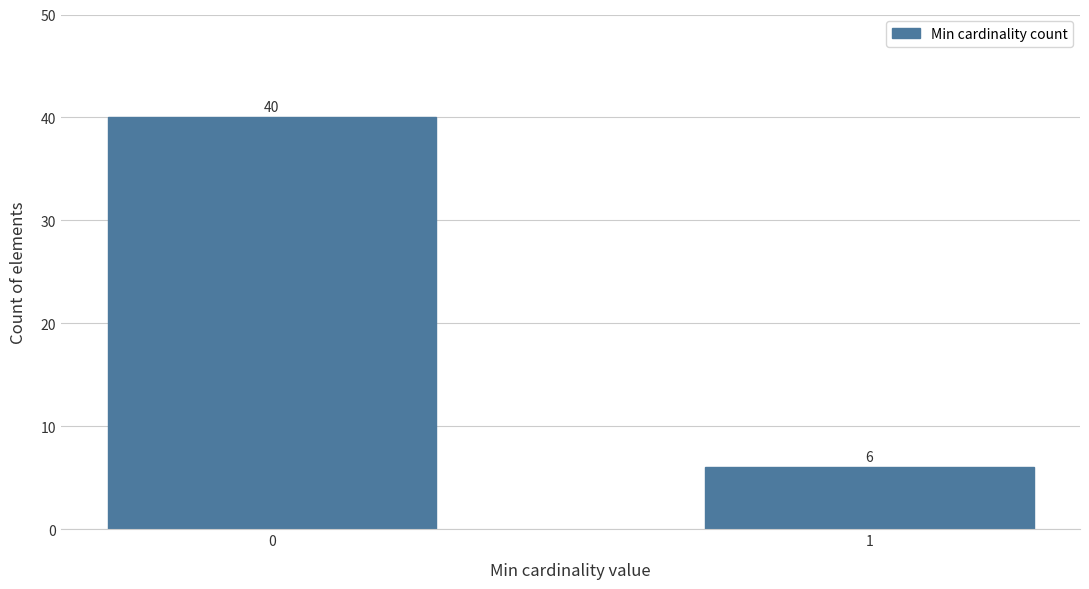

Reading left to right, extract all data points from this chart.

0=40	1=6